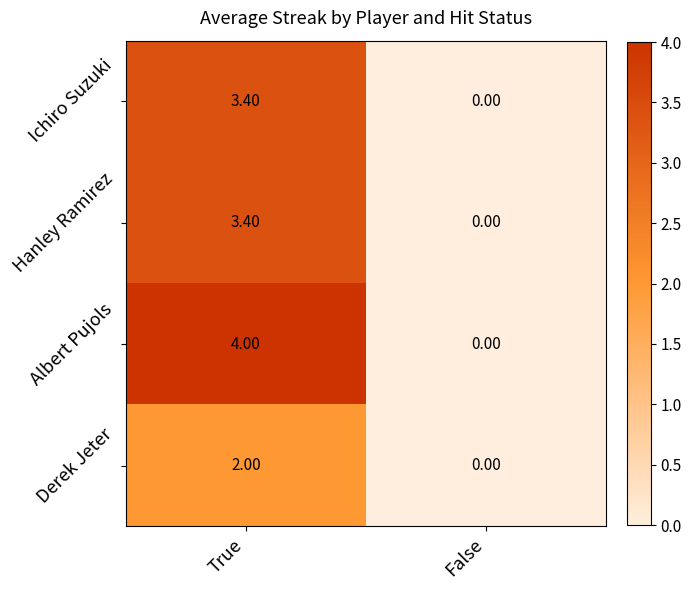

List the labels in order of Derek Jeter value, largest first.

True, False